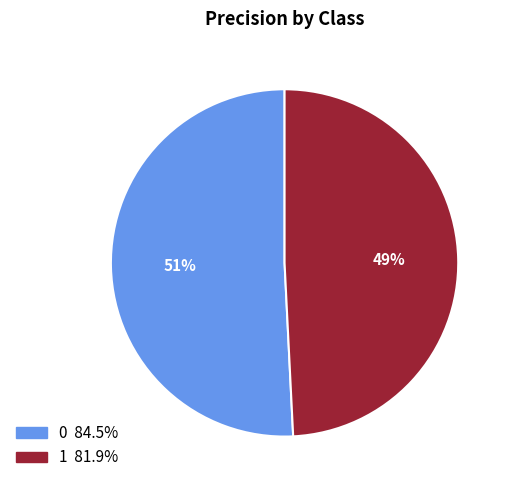

To the nearest percent, what portion does 0 represent?

51%